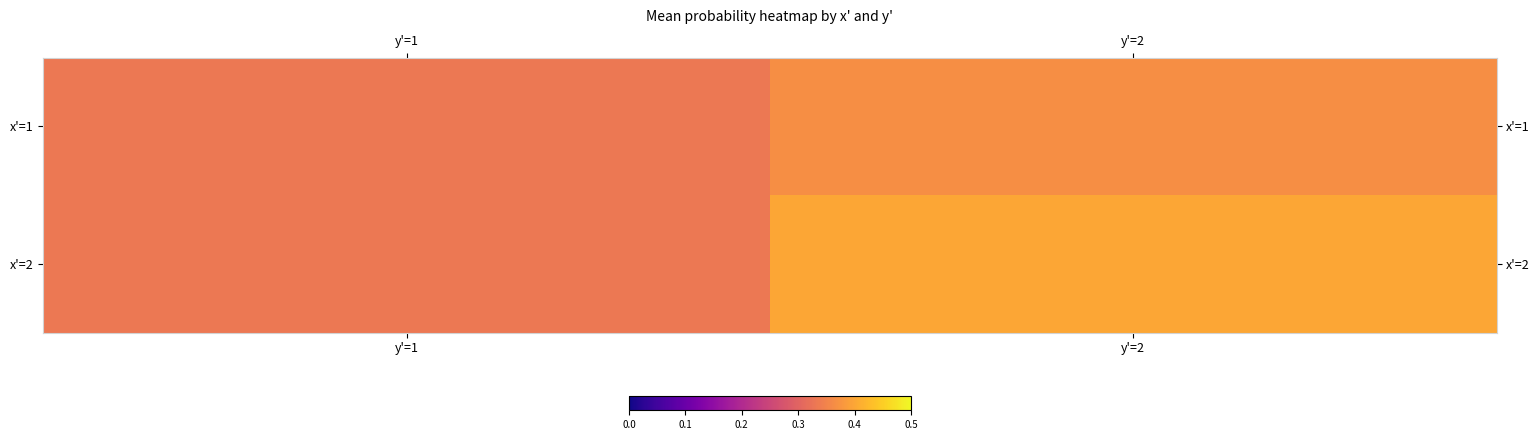

At which category is the sum across all series the highest?

y'=2